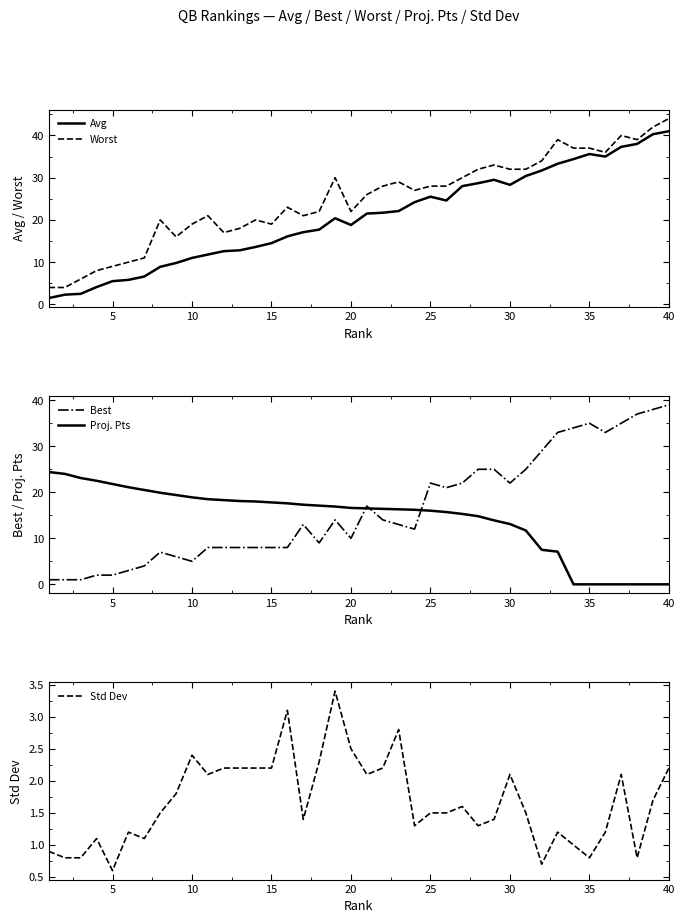

The value of Avg at 20 is 28.6. True or false?

False